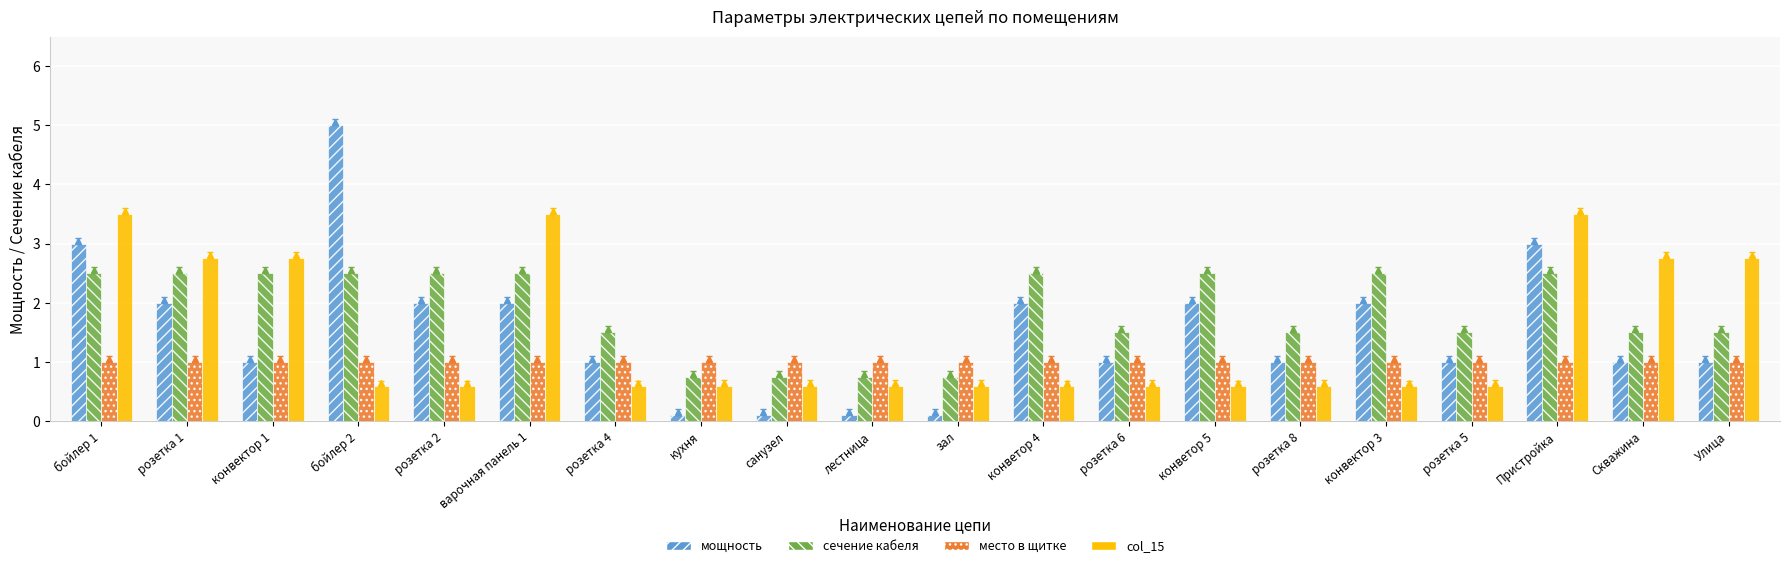

What is the difference between the second highest and minimum values in the col_15 series?

2.9